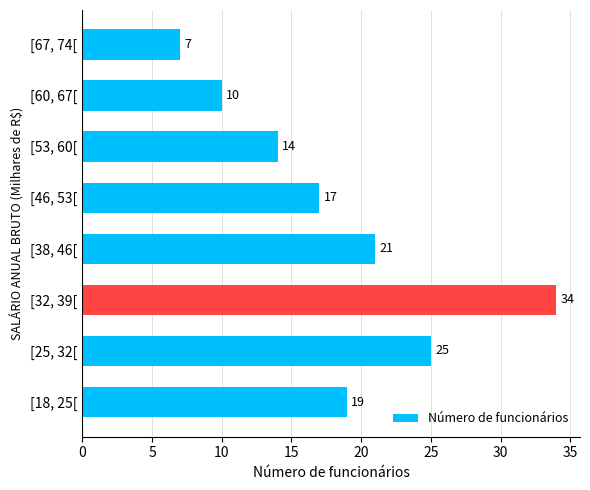

What is the smallest value displayed?

7